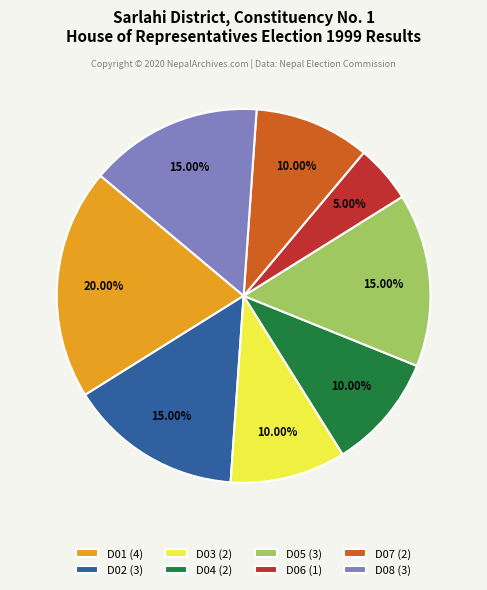

What is the largest slice in the pie chart?

D01